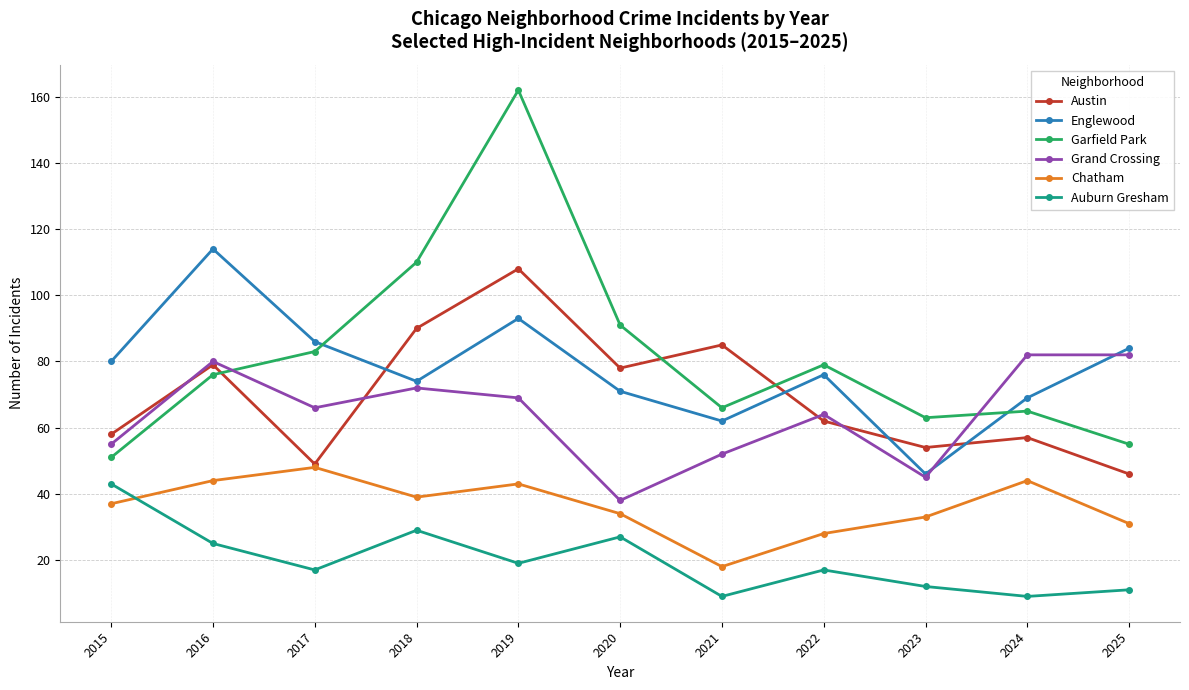

At which category does the chart reach its peak across all series?

2019